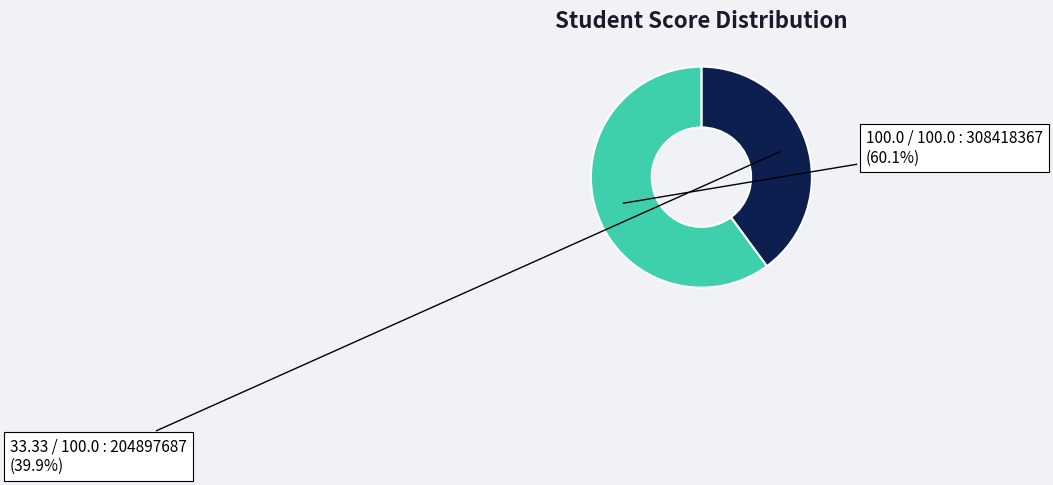

What is the smallest slice in the pie chart?

33.33 / 100.0